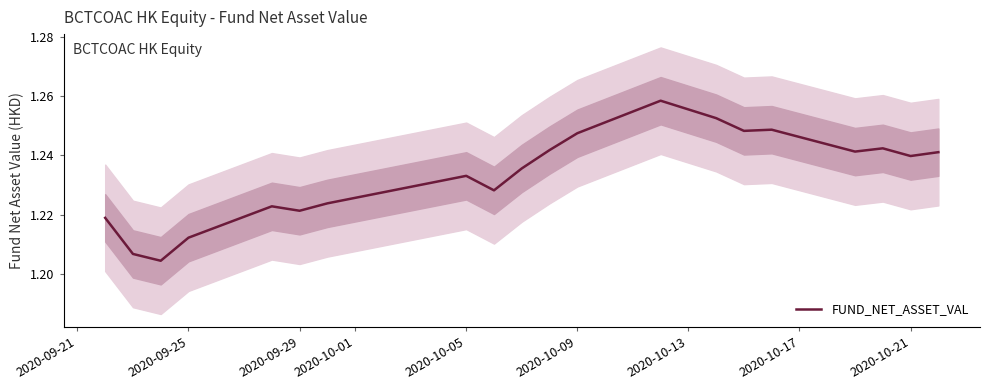

What is the sum of all values?

24.7